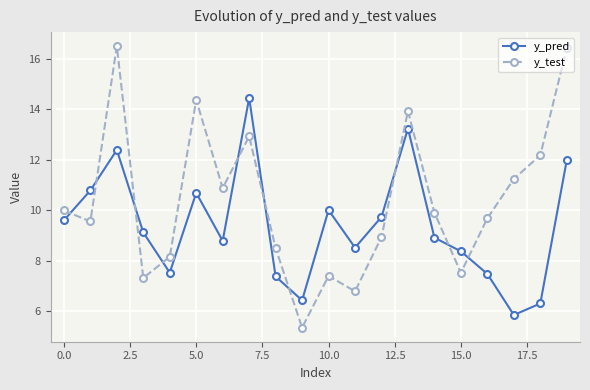

True or false: y_test has more than 1 interior local peaks.

True